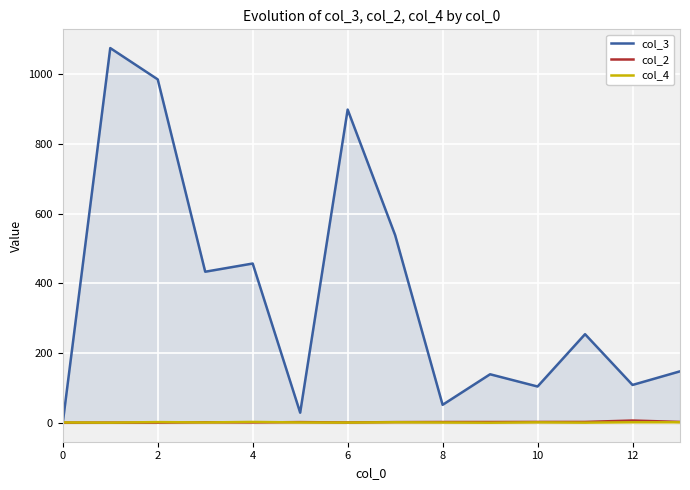

Which series has the largest range (max minus min)?

col_3